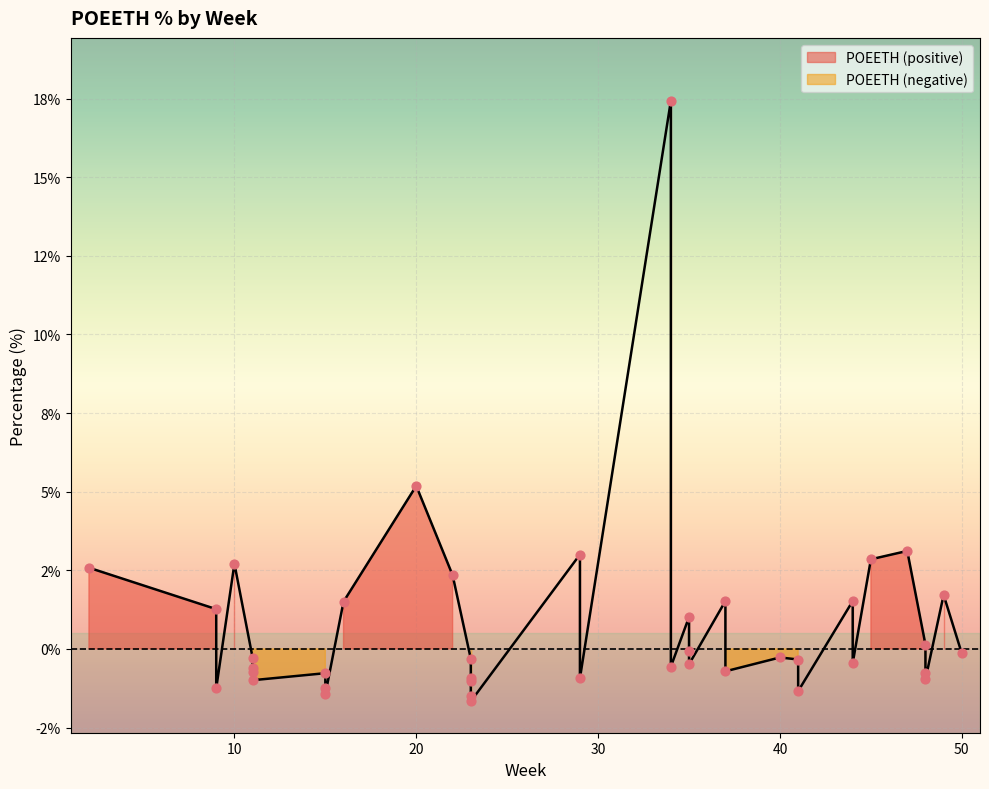

What is the ratio of the value at 44 to the value at 29?

0.5